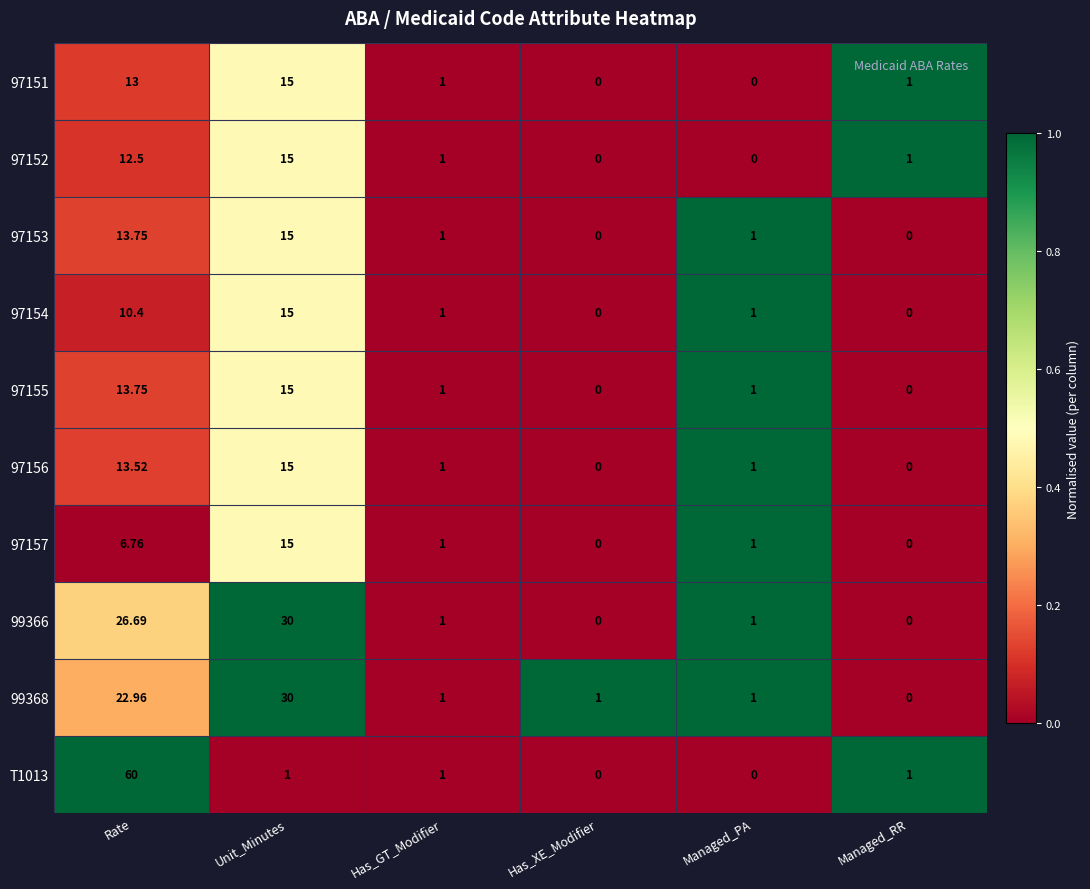

Where does the 97153 series first go above 1?

Rate